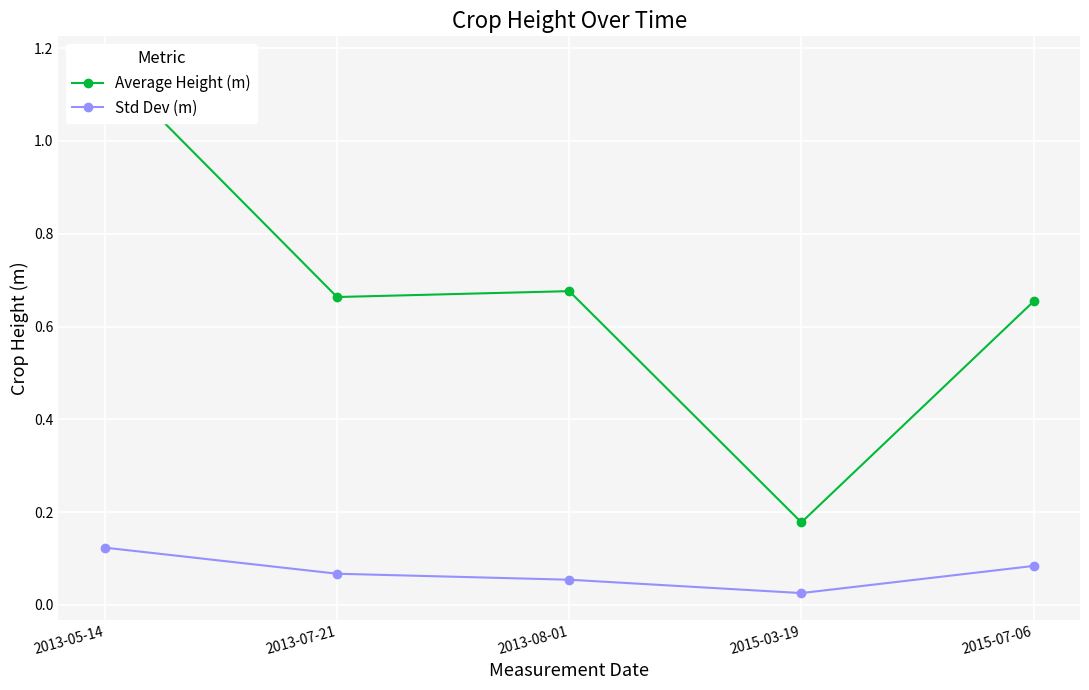

True or false: Std Dev (m) and Average Height (m) intersect in this chart.

False